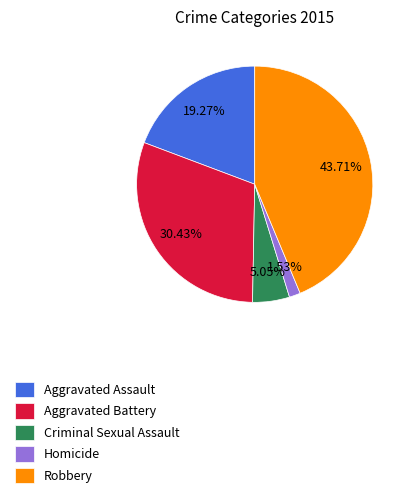

What percentage is the Criminal Sexual Assault slice, to the nearest percent?

5%